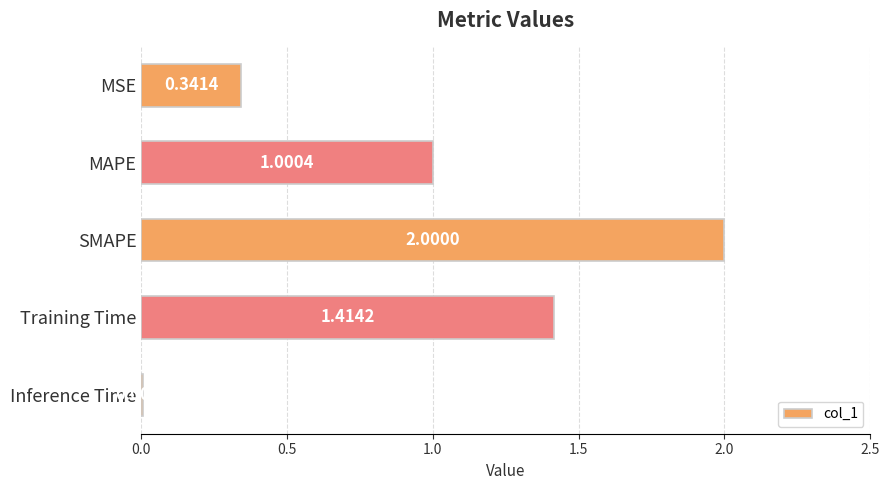

Which has a higher value, SMAPE or MSE?

SMAPE